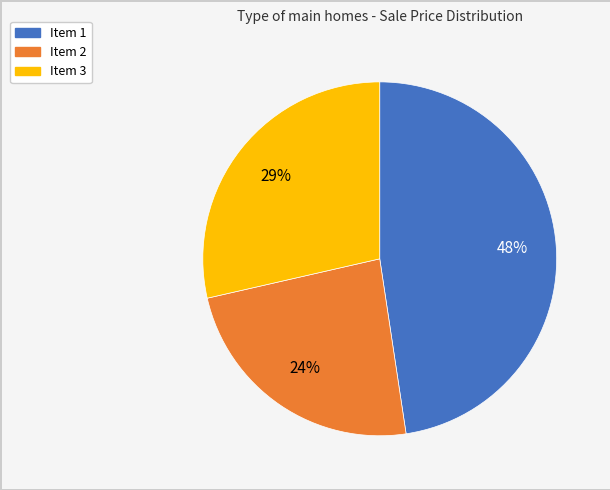

To the nearest percent, what portion does Item 3 represent?

29%